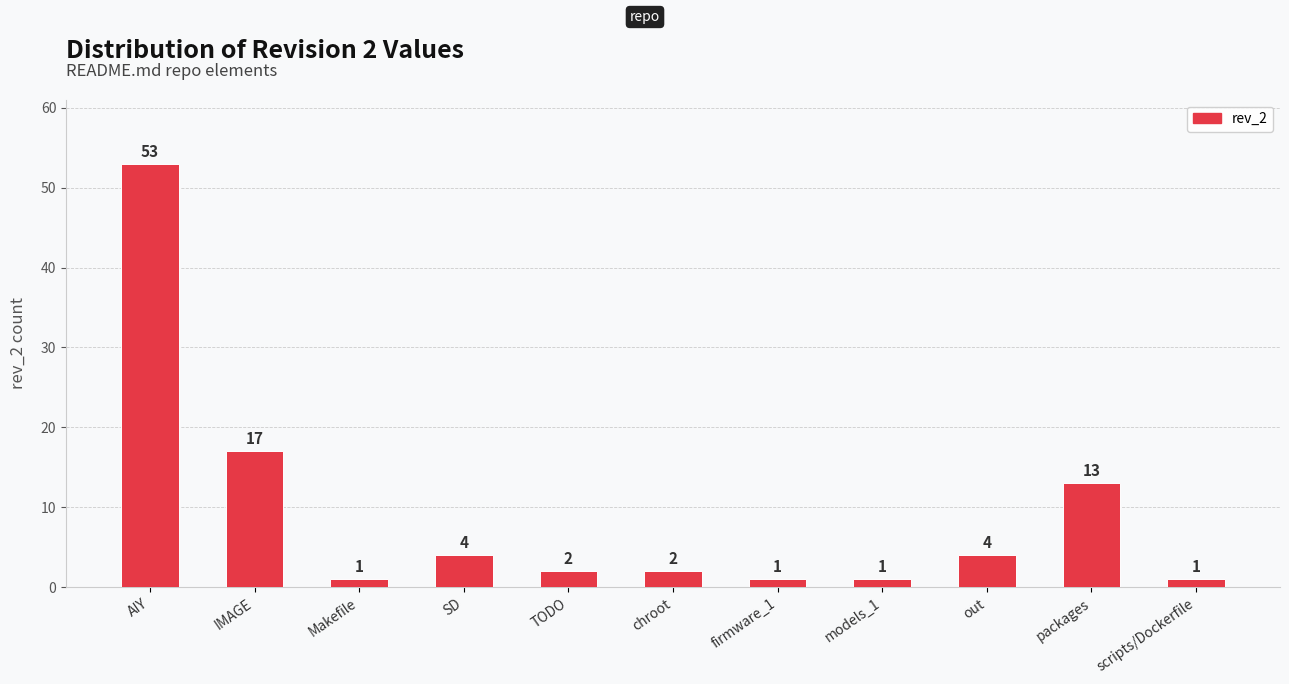

What is the ratio of the value at chroot to the value at packages?

0.2